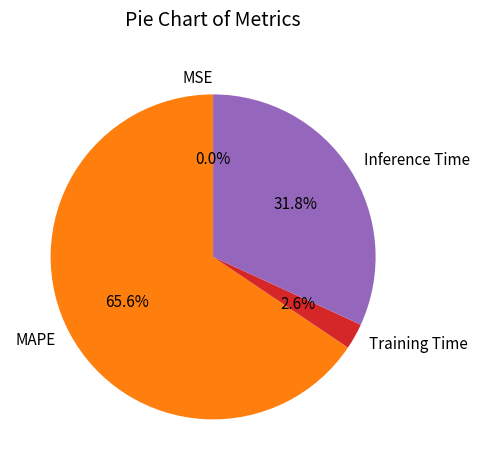

Which category accounts for the majority?

MAPE